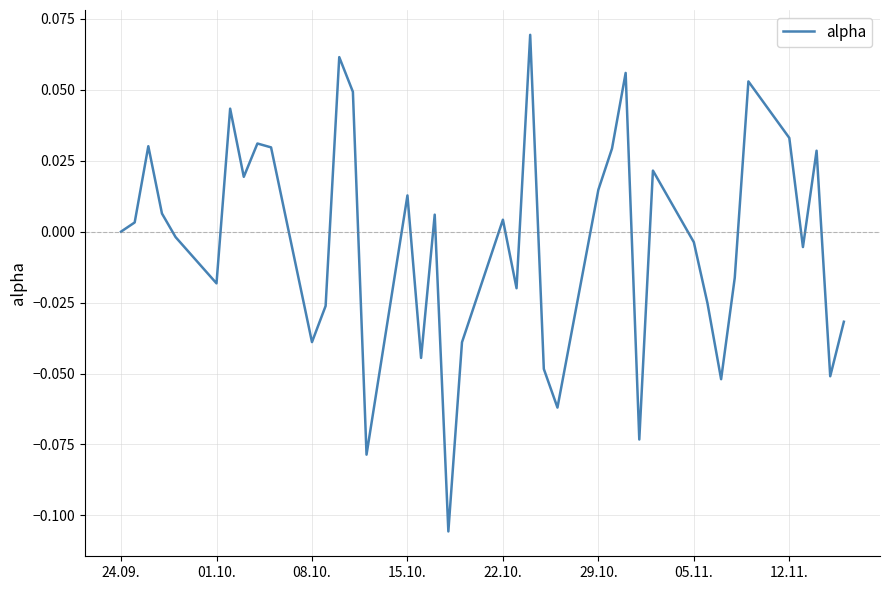

What is the greatest value displayed?

0.1